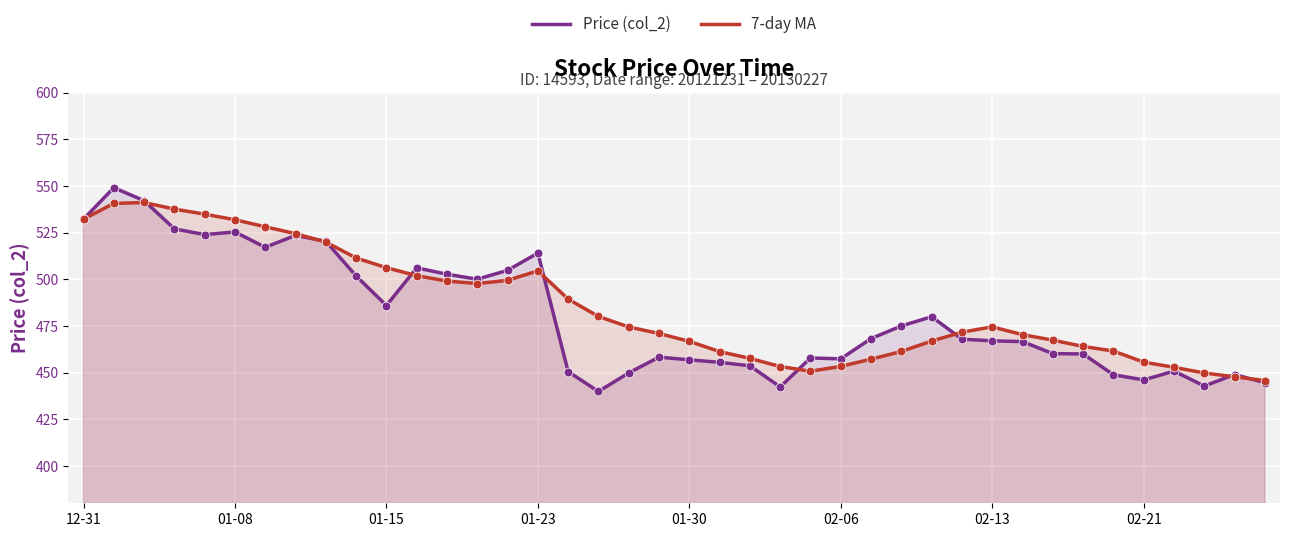

Is the value of 7-day MA at 34 greater than the value of Price (col_2) at 26?

No